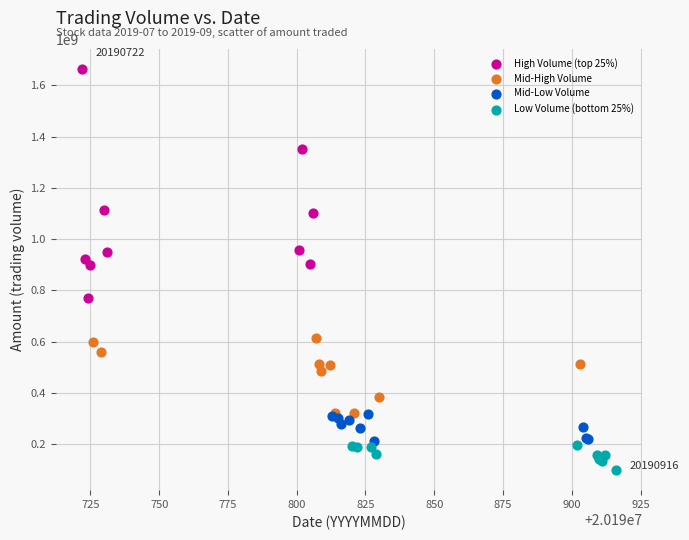

Which series contains the highest Y value?

High Volume (top 25%)